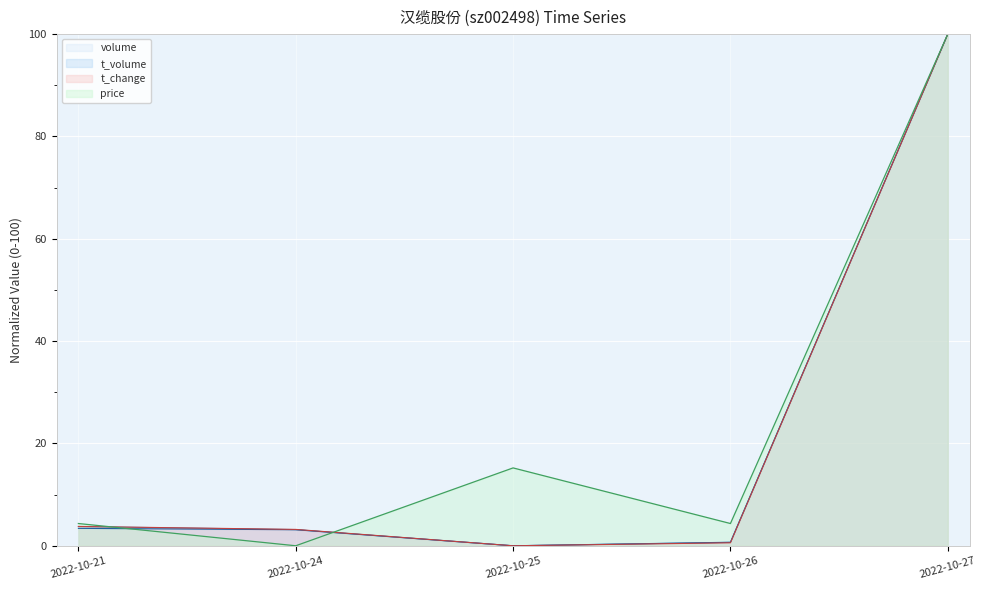

Reading left to right, what are all the values shown in this chart?

volume: 2022-10-21=3.8	2022-10-24=3.2	2022-10-25=0.0	2022-10-26=0.7	2022-10-27=100.0
t_volume: 2022-10-21=3.4	2022-10-24=3.1	2022-10-25=0.0	2022-10-26=0.7	2022-10-27=100.0
t_change: 2022-10-21=3.8	2022-10-24=3.2	2022-10-25=0.0	2022-10-26=0.6	2022-10-27=100.0
price: 2022-10-21=4.3	2022-10-24=0.0	2022-10-25=15.2	2022-10-26=4.3	2022-10-27=100.0